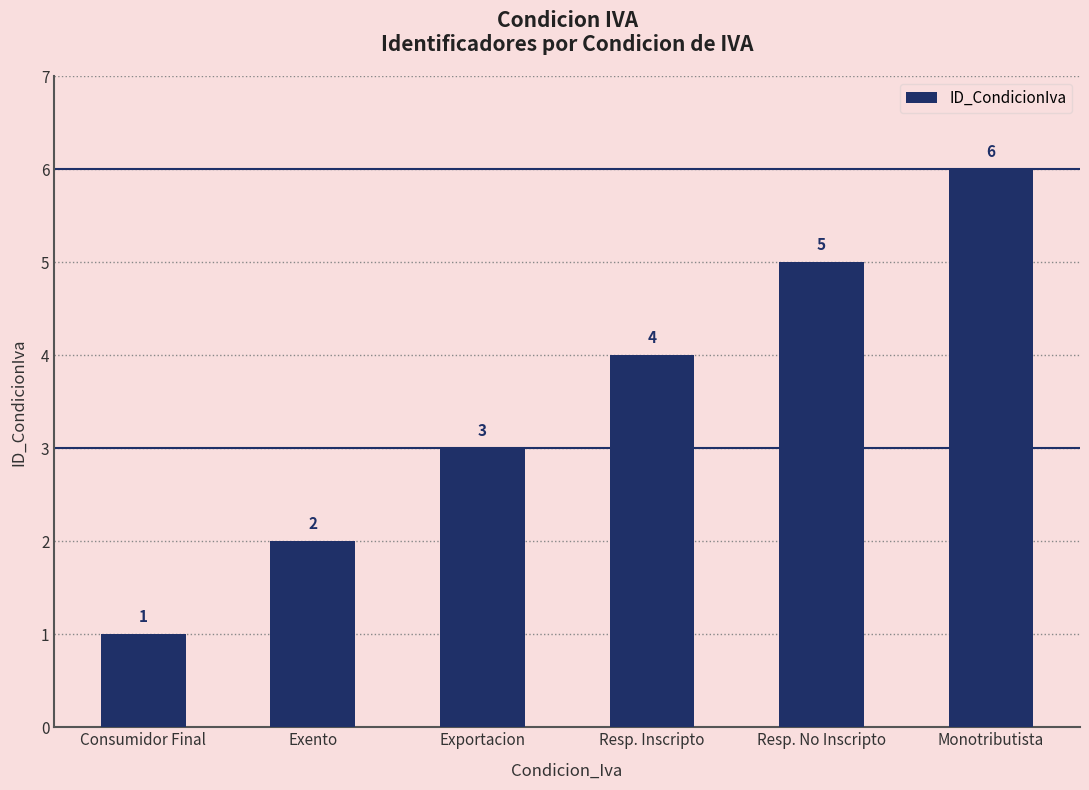

What is the maximum value shown in the chart?

6